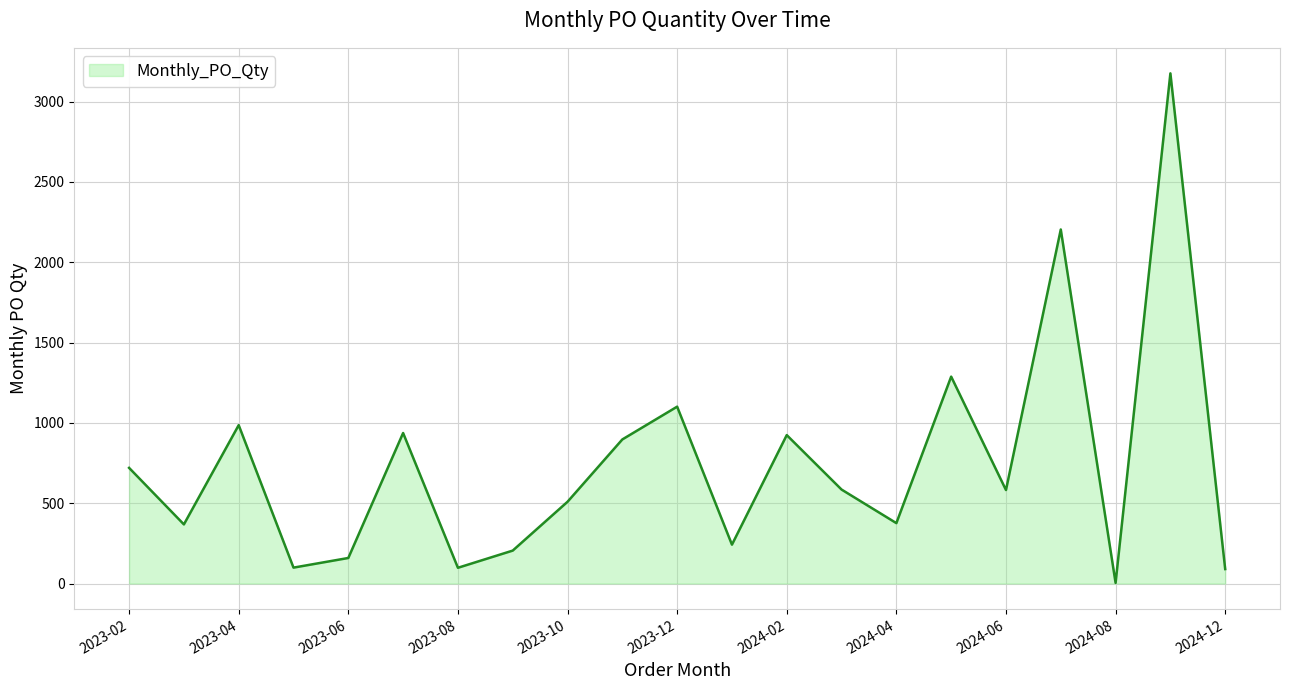

What is the difference between the maximum and minimum values?

3172